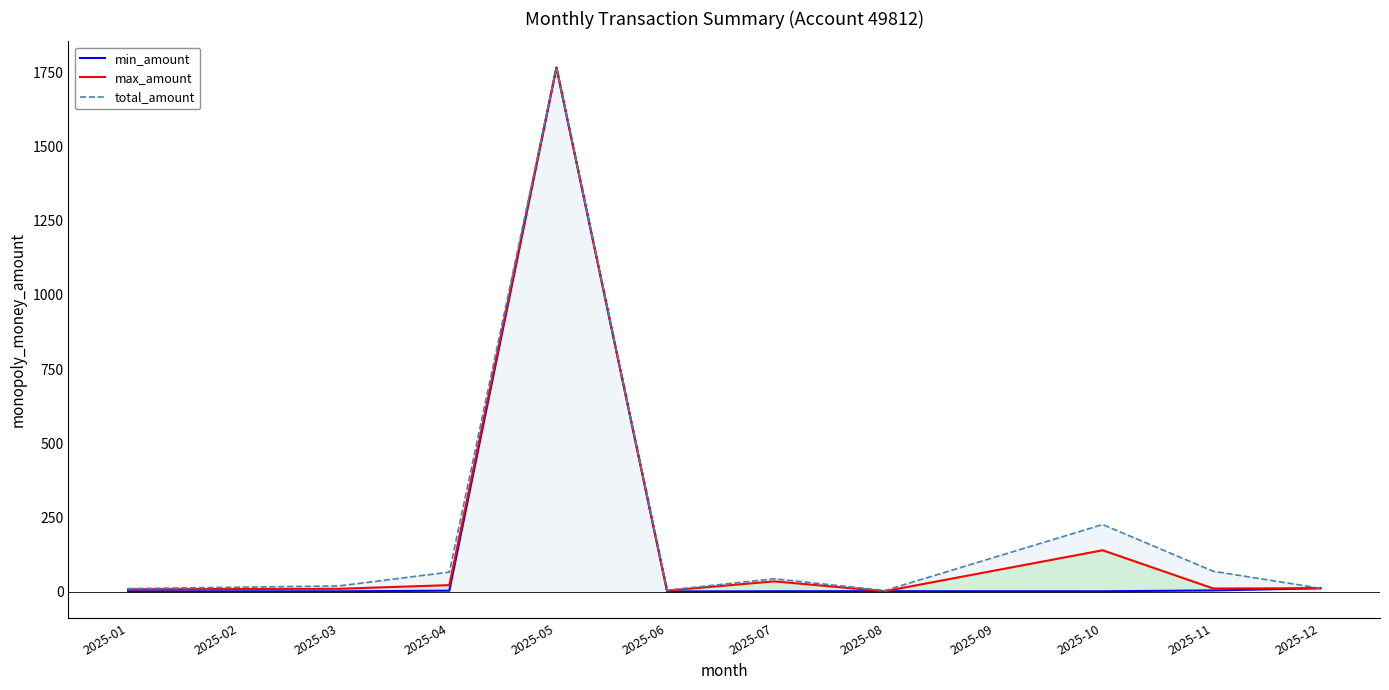

True or false: max_amount and total_amount intersect in this chart.

False